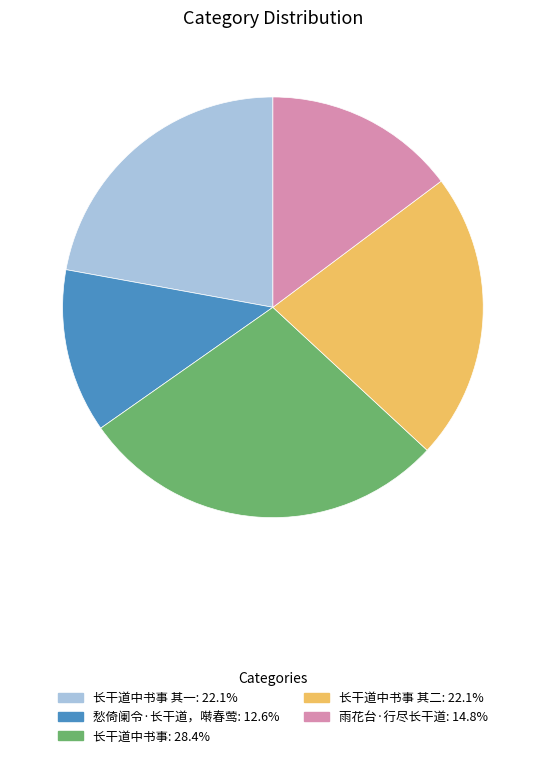

Count the number of slices in the pie.

5